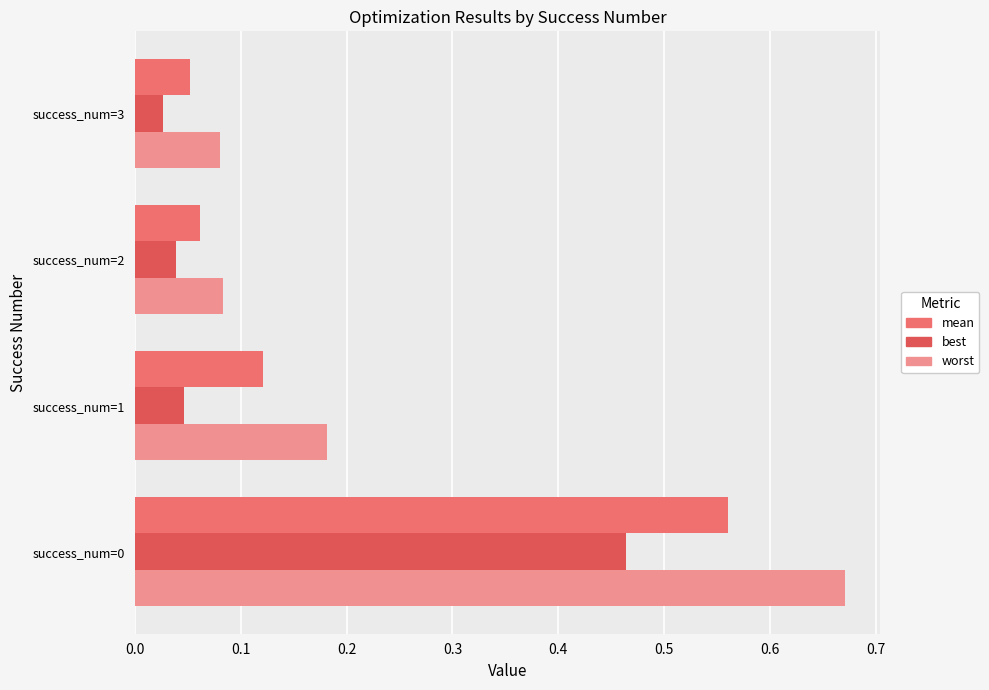

How many mean values are between 0 and 1?

4